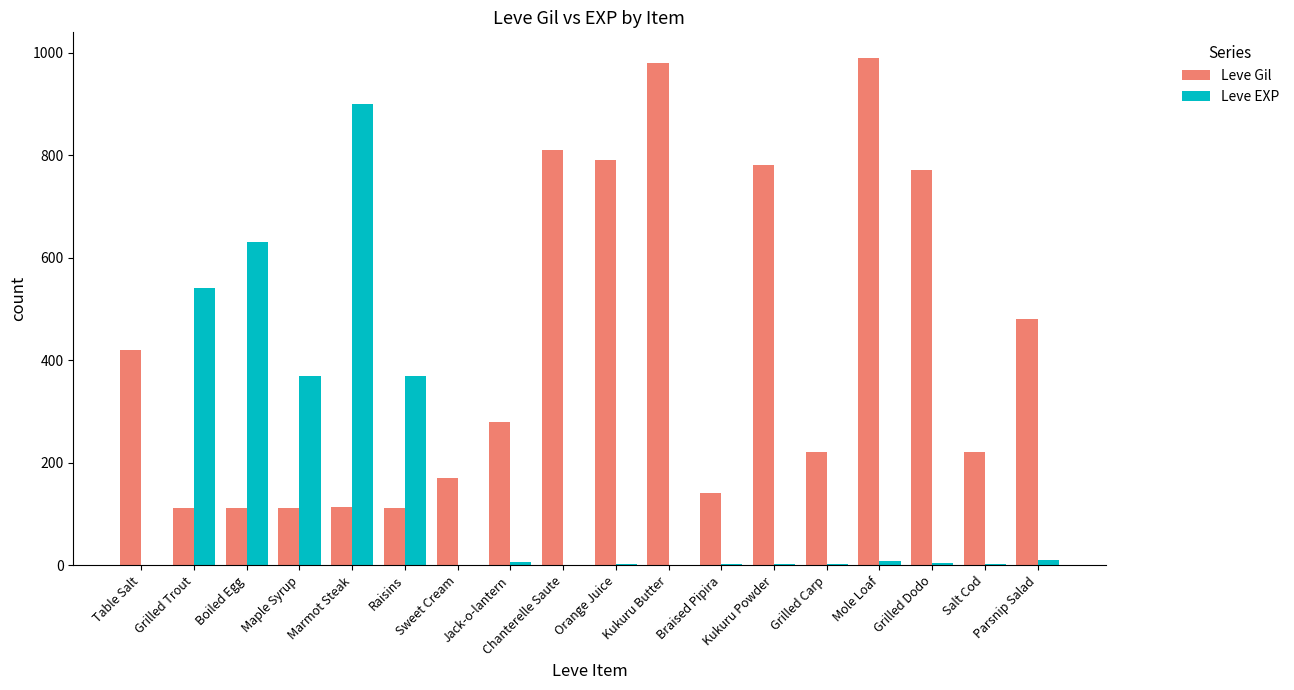

Is the value of Leve EXP at Chanterelle Saute greater than the value of Leve Gil at Orange Juice?

No